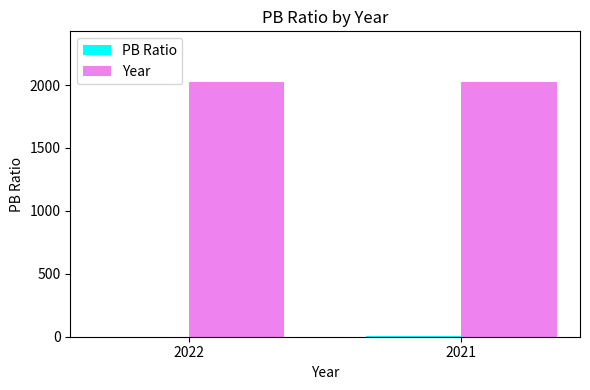

The value of Year at 2021 is 2021.0. True or false?

True